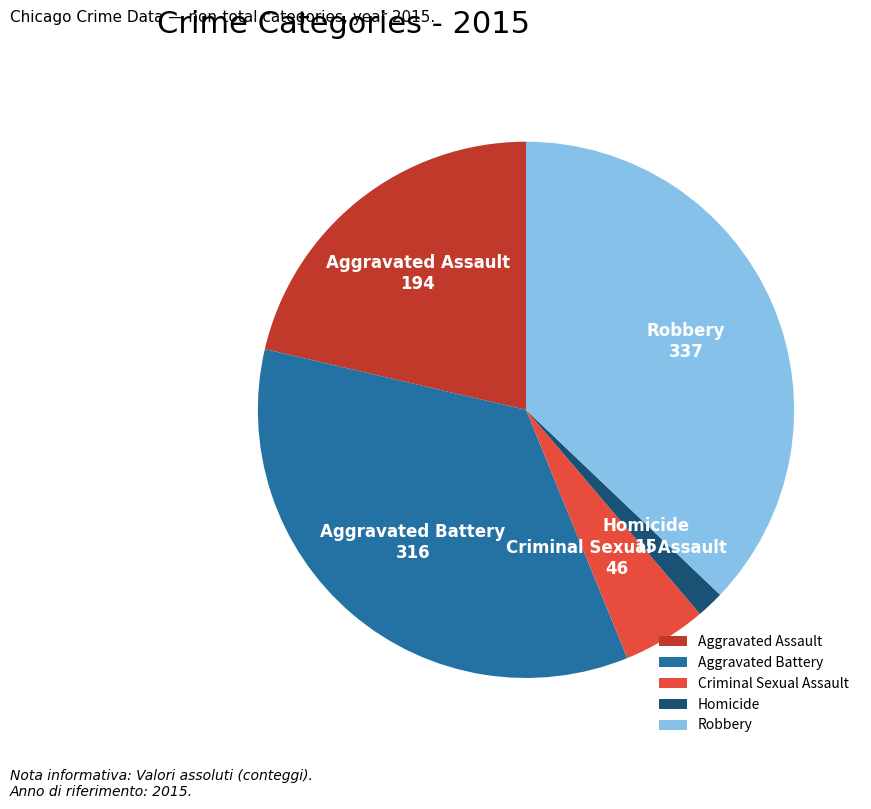

Rank the categories by value from highest to lowest.

Robbery, Aggravated Battery, Aggravated Assault, Criminal Sexual Assault, Homicide